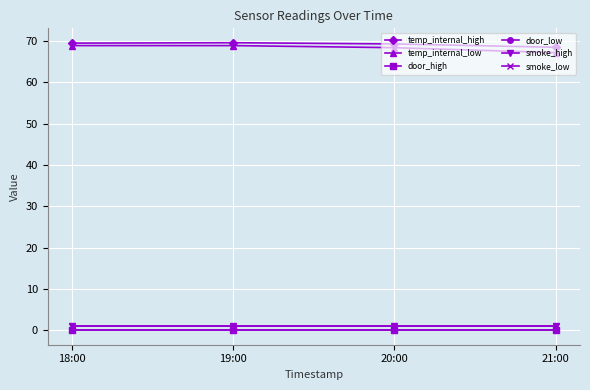

At 18:00, list the series in order from smallest to largest.

door_high, door_low, smoke_high, smoke_low, temp_internal_low, temp_internal_high